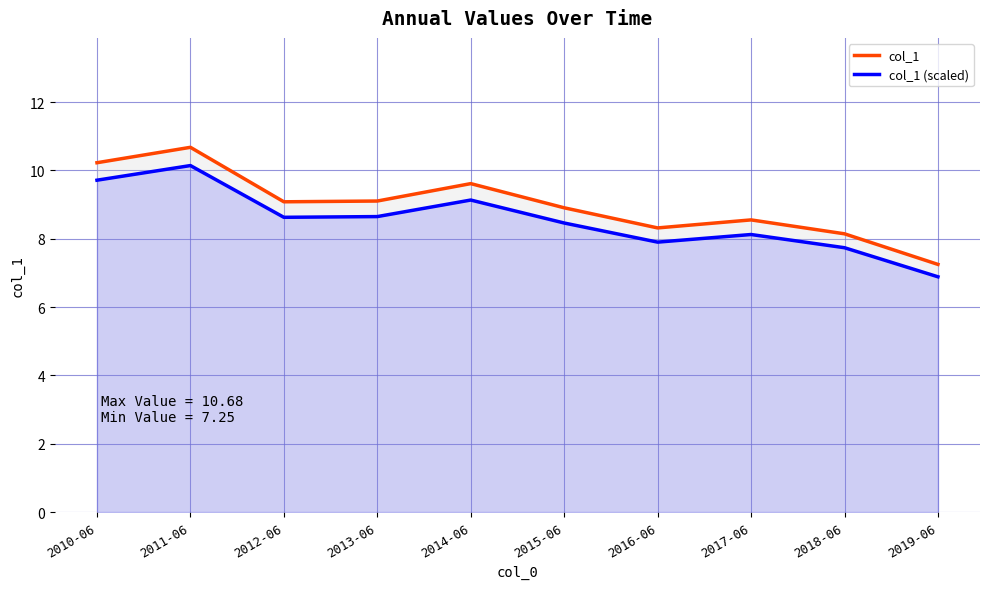

What position from the right is 2017-06?

3